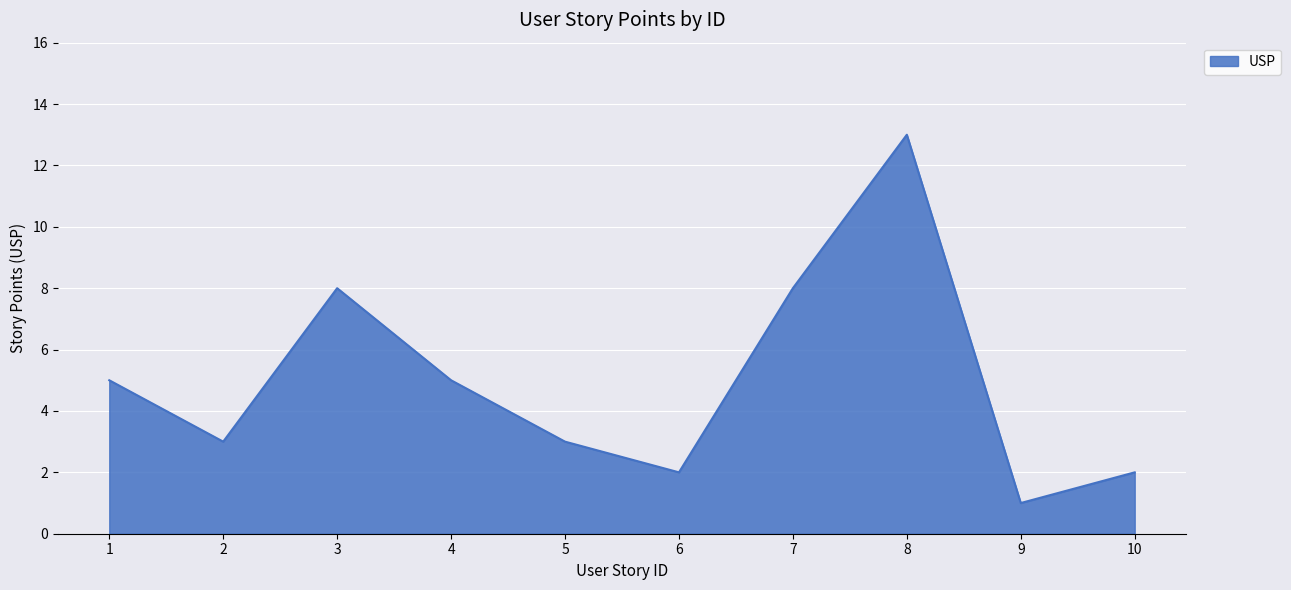

Where is the first local maximum?

3